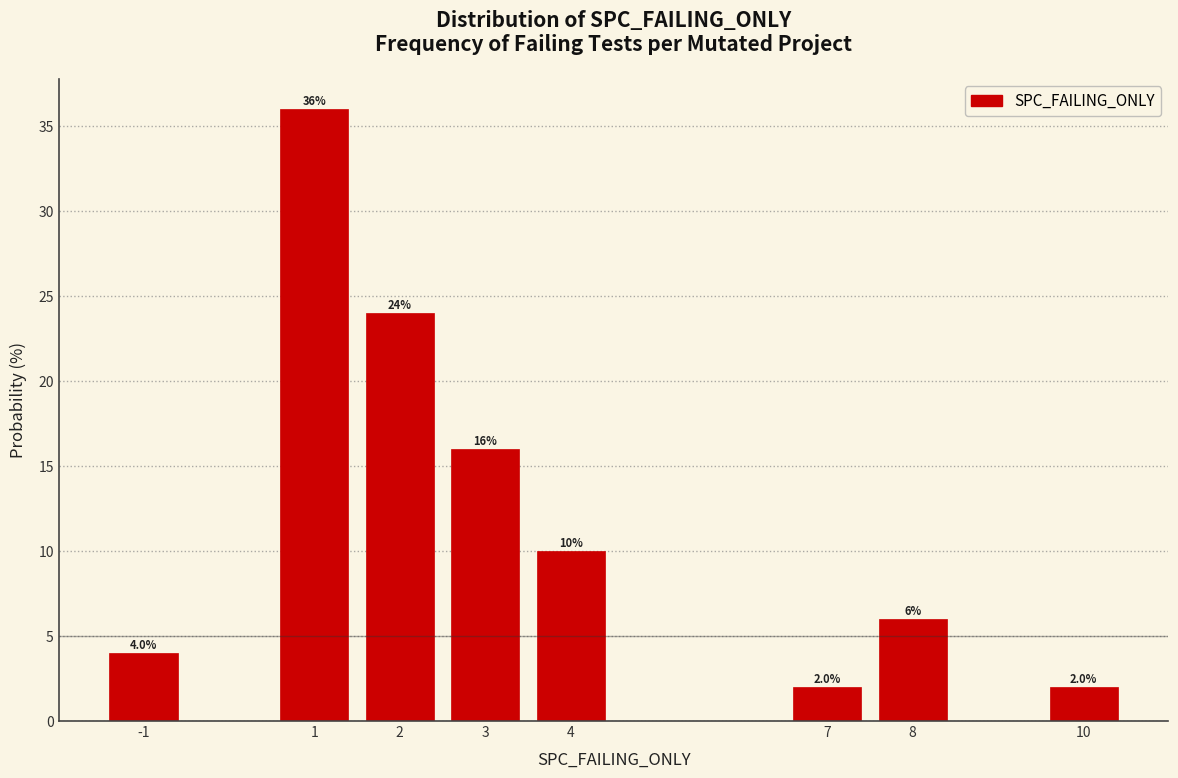

Over which range of the x-axis is the bar tallest?

0.5 to 1.5